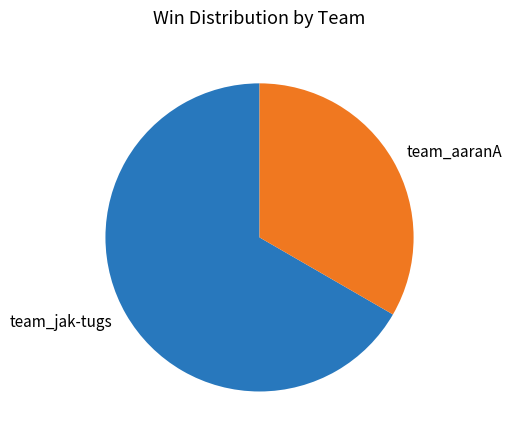

Is the sum of team_jak-tugs and team_aaranA greater than half?

Yes